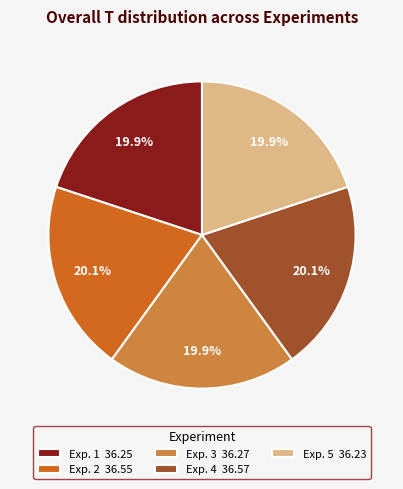

Count the number of slices in the pie.

5